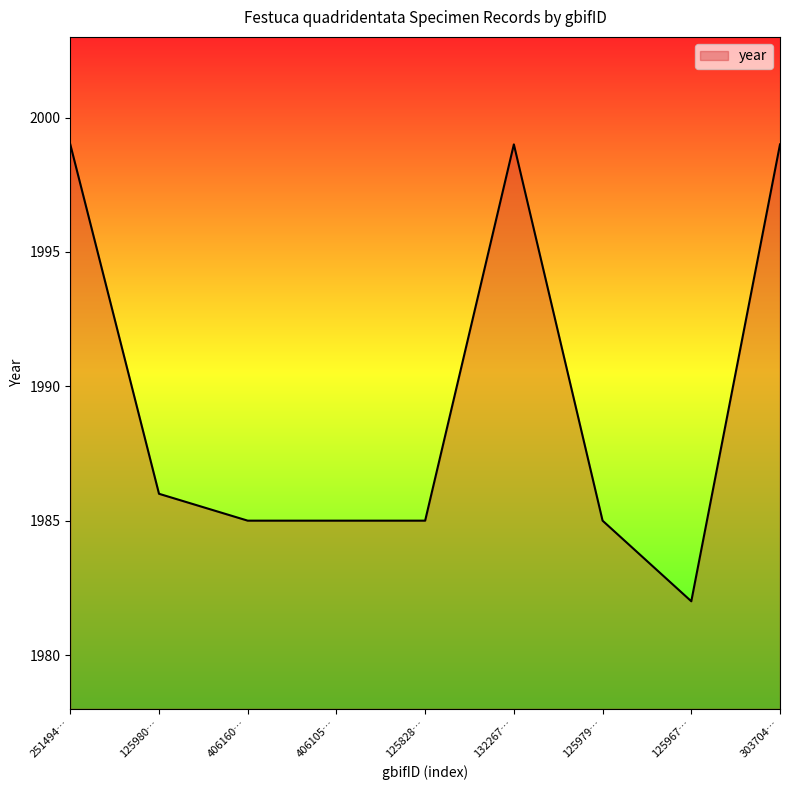

What is the difference between the maximum and minimum values?

17